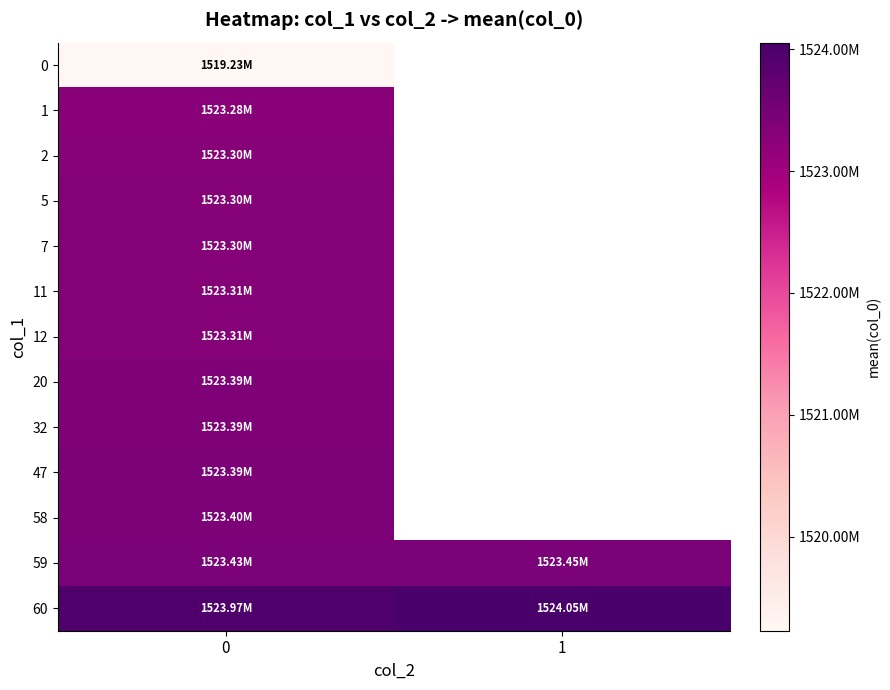

How many positive values does the 12 series have?

1